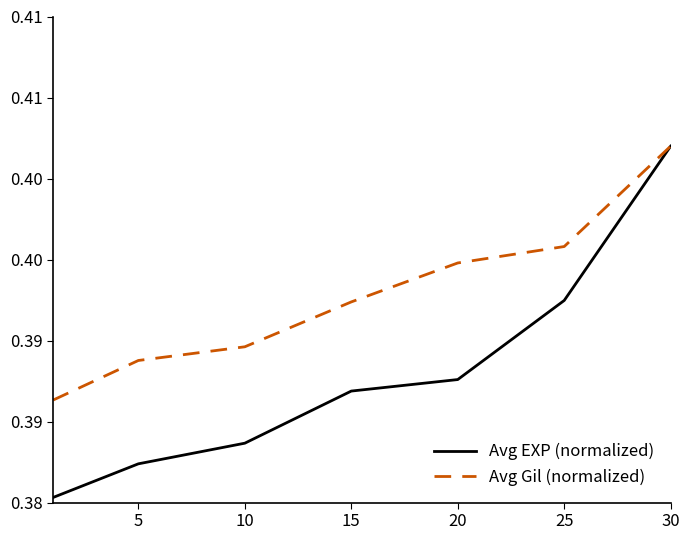

List the series in order of their overall mean, highest first.

Avg Gil (normalized), Avg EXP (normalized)